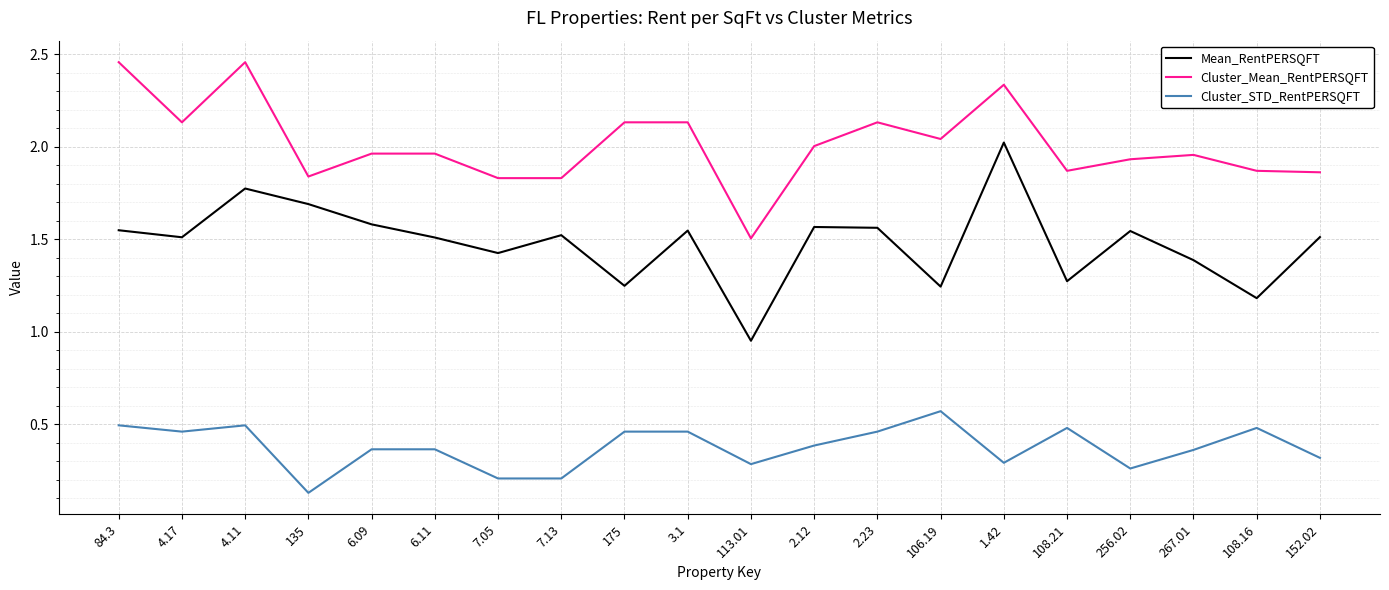

What is the difference between the maximum and minimum values in the Mean_RentPERSQFT series?

1.1